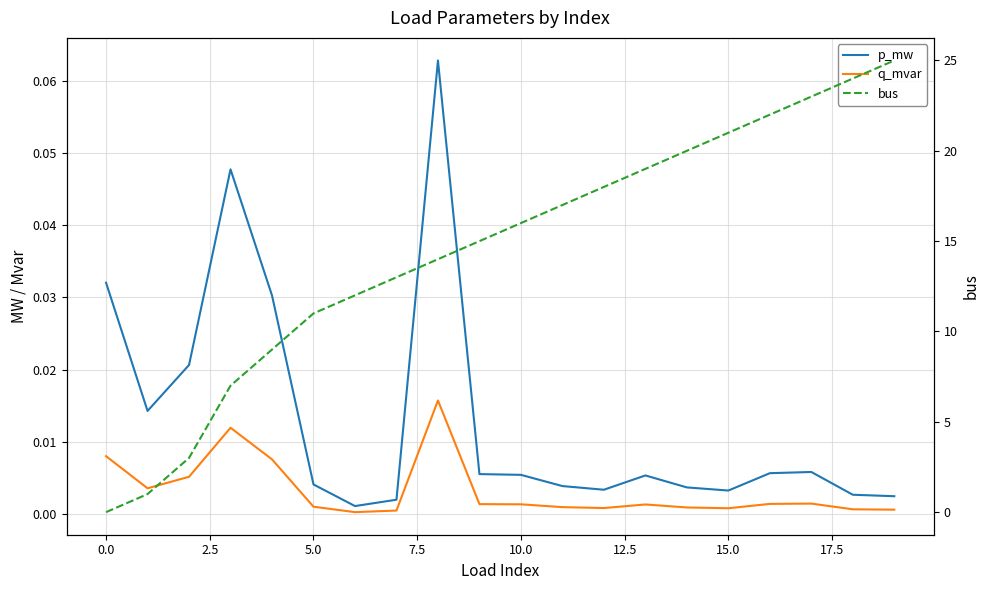

What is the difference between the maximum and minimum values in the bus series?

25.0